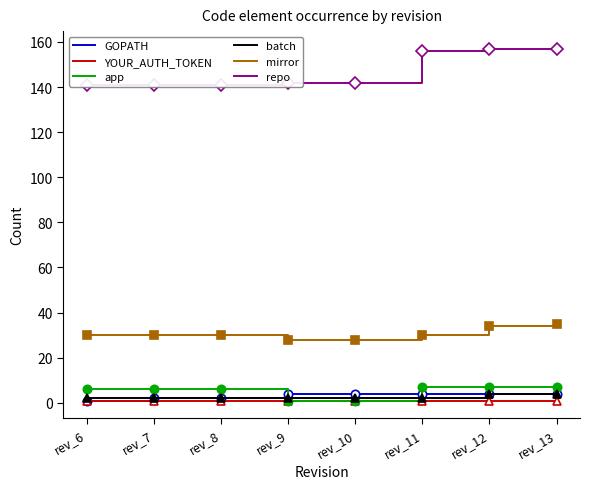

What is the value of the mirror point at the 2nd from the left?

30